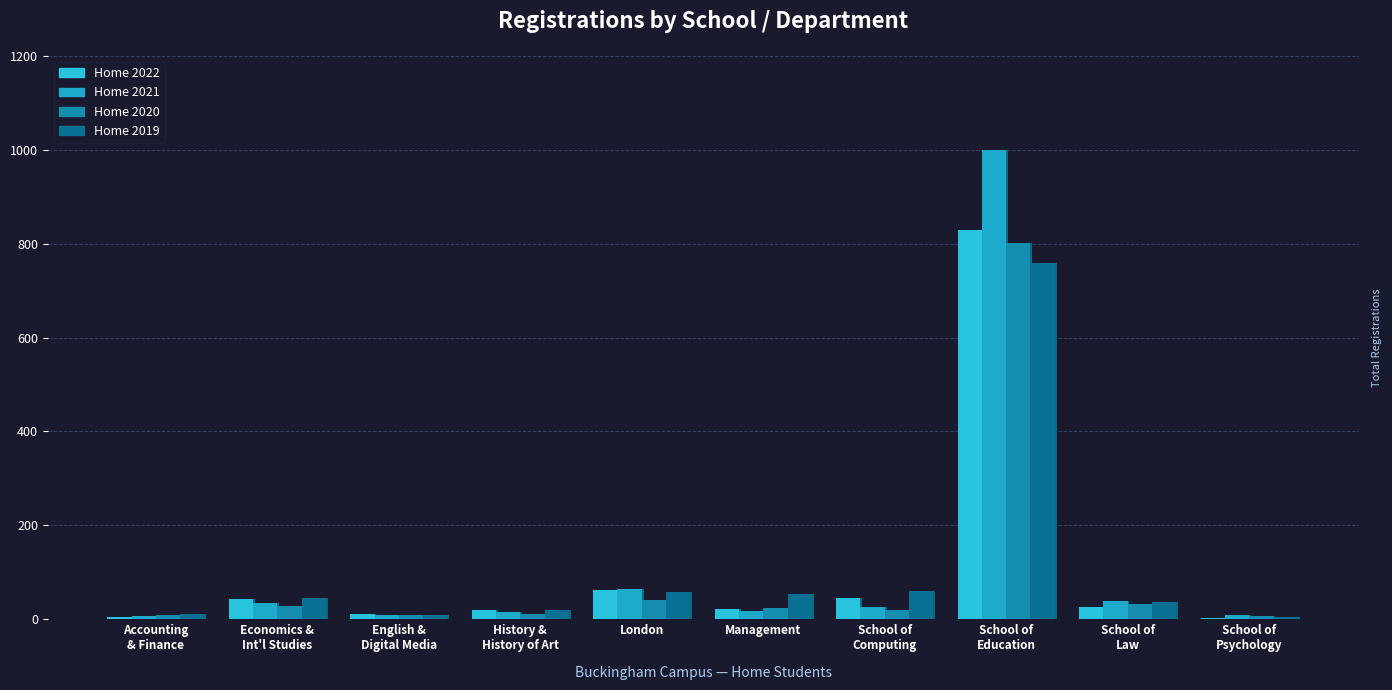

At which label is Home 2021 closest to 503?

London